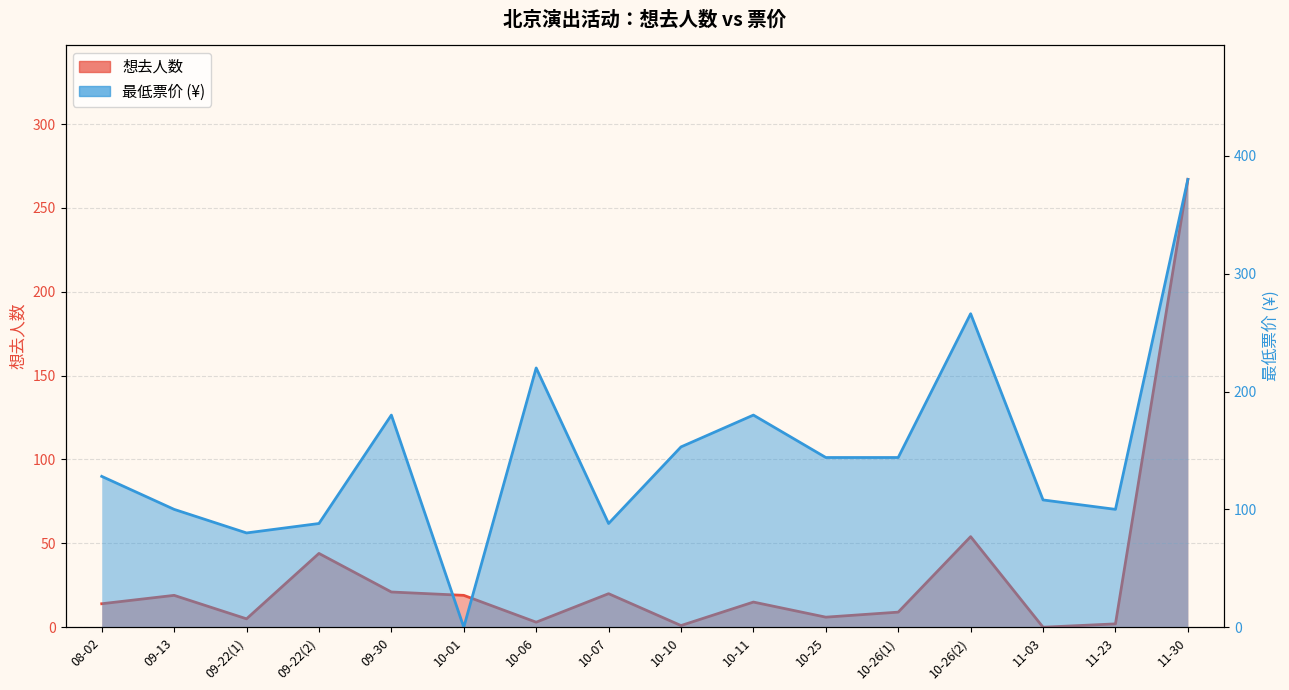

Where is 最低票价 nearest to the value 190?

09-30